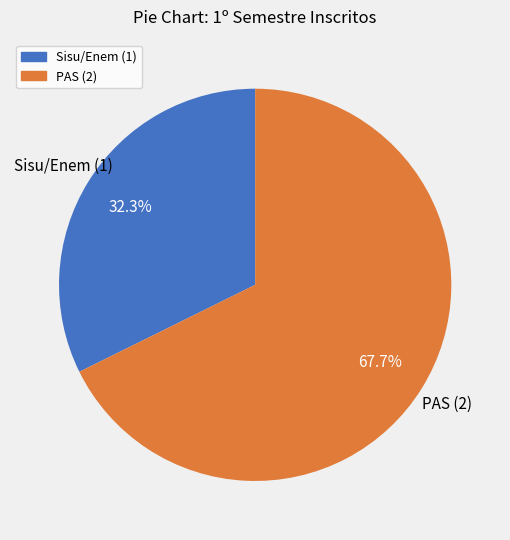

To the nearest percent, what is the difference between the largest and smallest slice percentages?

35%